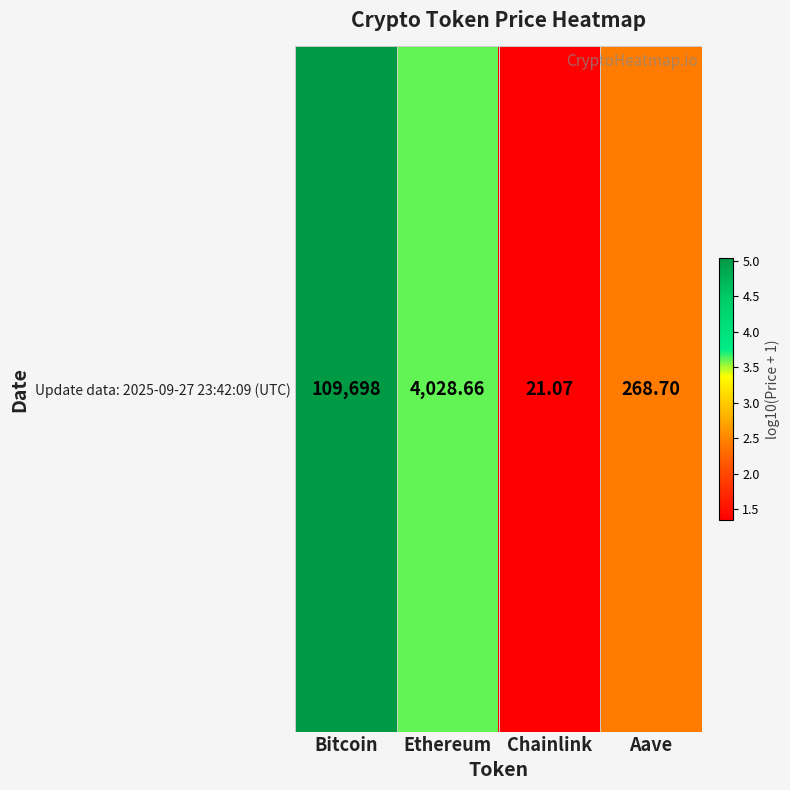

Approximately how many times larger is the value at Bitcoin compared to Aave?

2.1